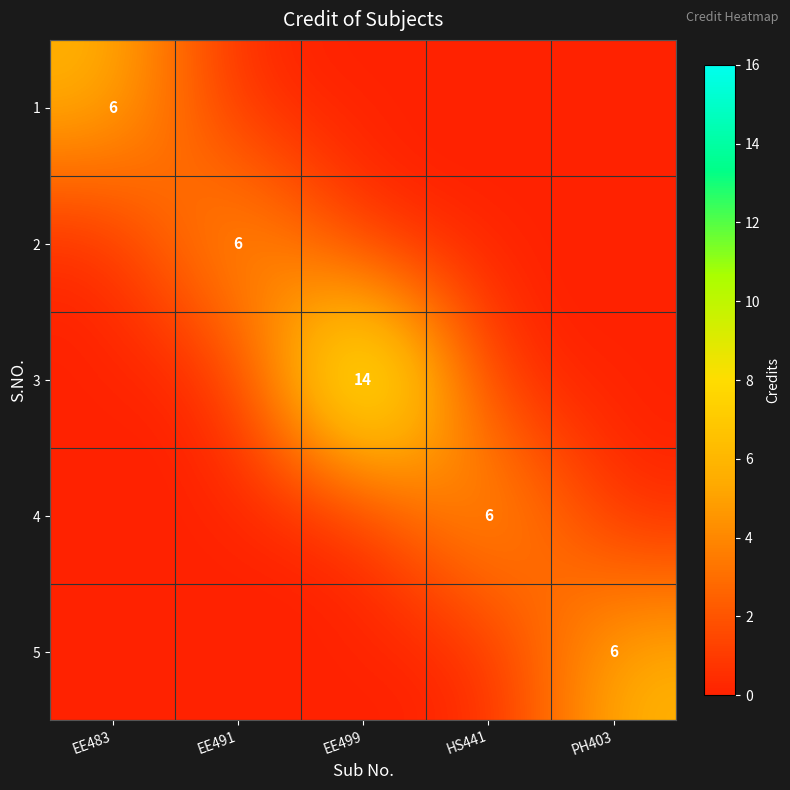

True or false: 2 has a value of 8 at EE491.

False